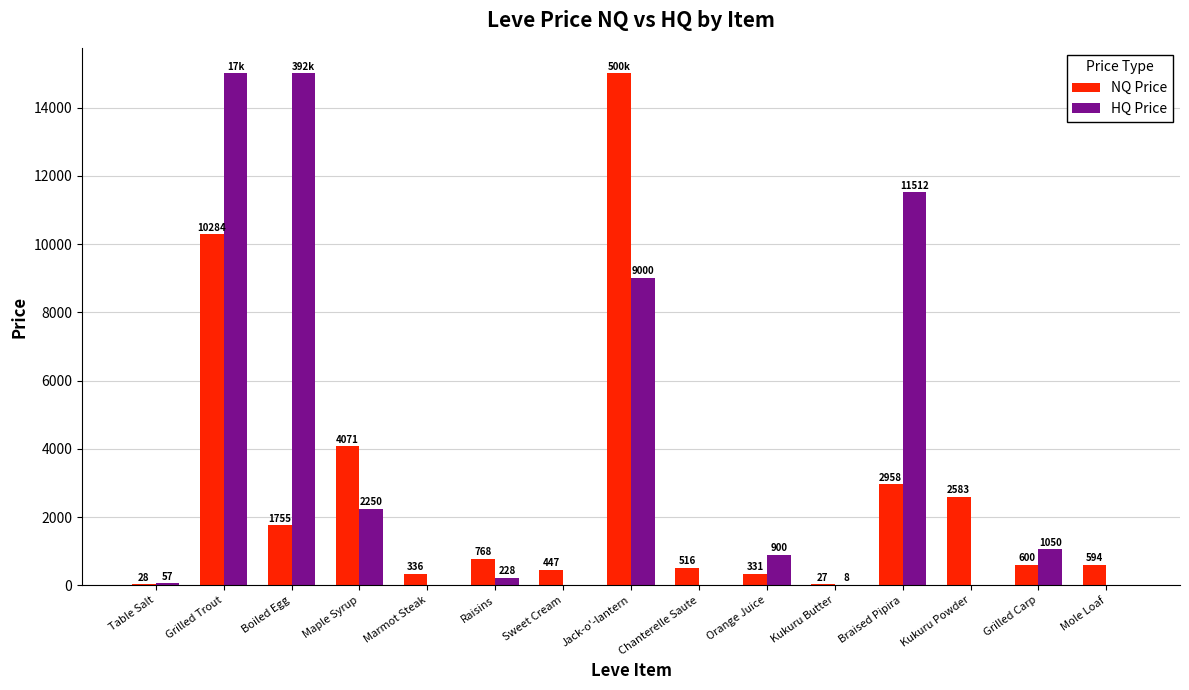

Which series has the largest range (max minus min)?

HQ Price